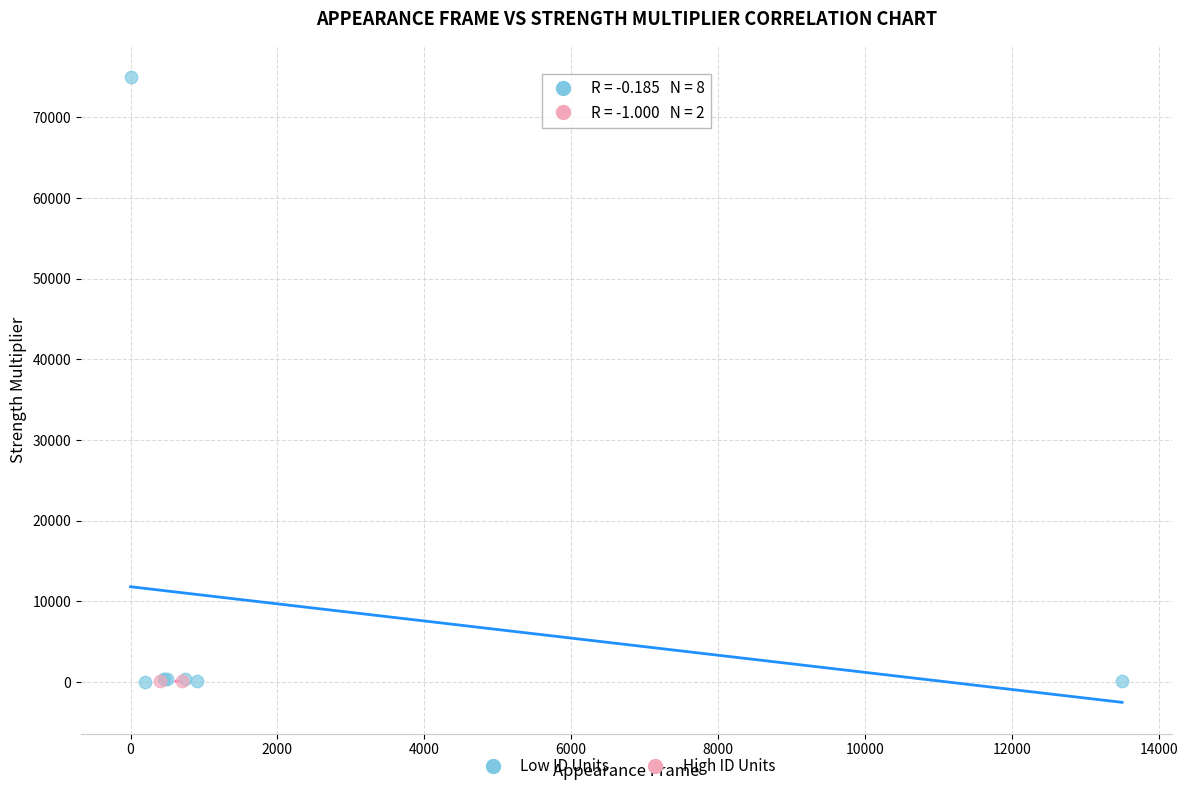

What are all the series names shown in the legend?

Low ID Units, High ID Units